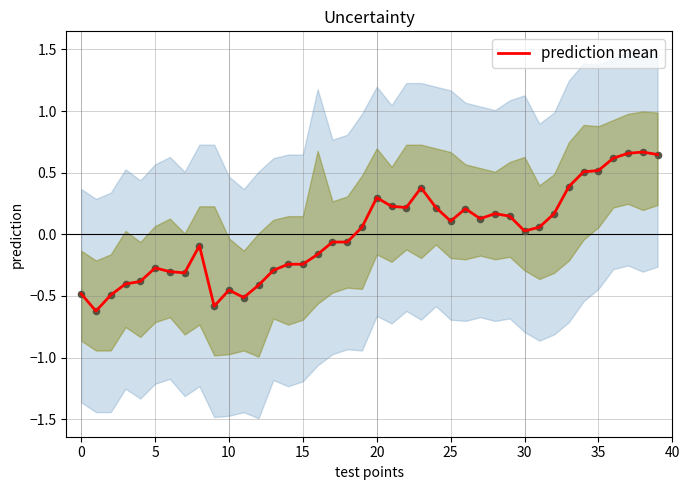

What is the change in value from 13 to 20?

+0.6